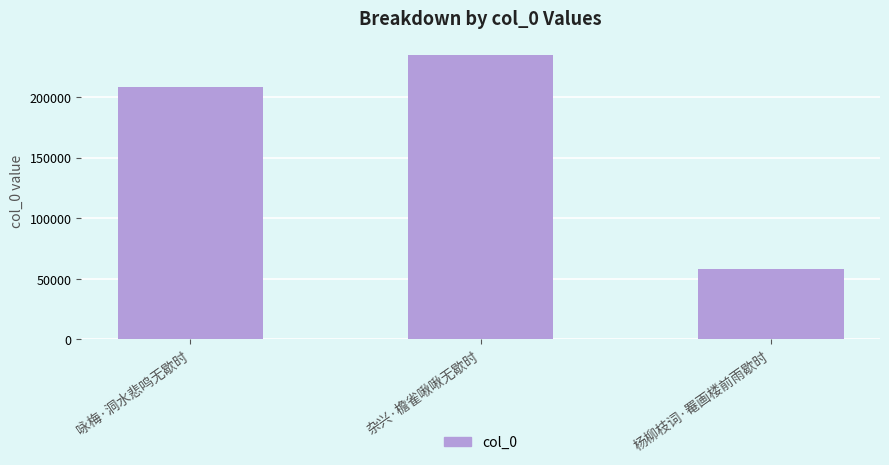

What is the sum of all values?

500751